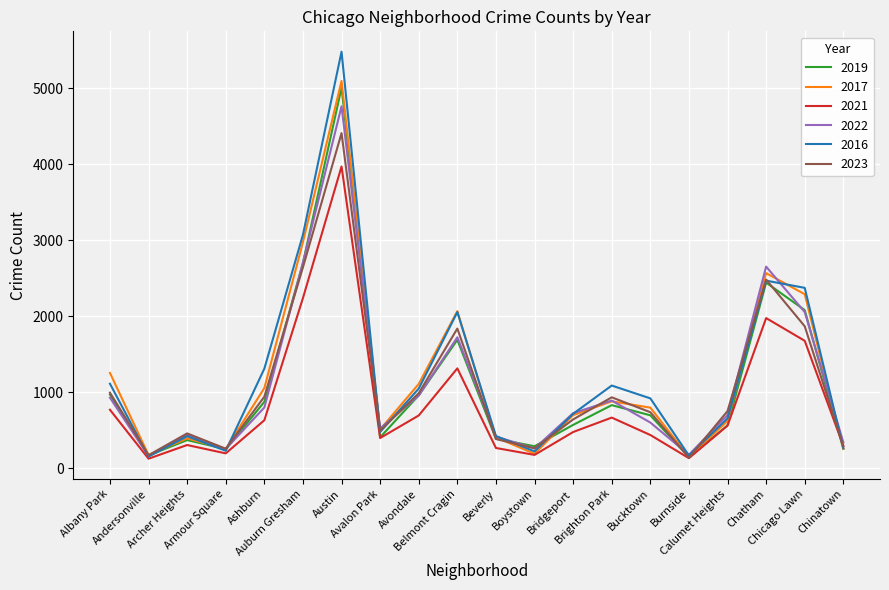

In 2016, how many points are lower than both neighbors (excluding endpoints)?

5